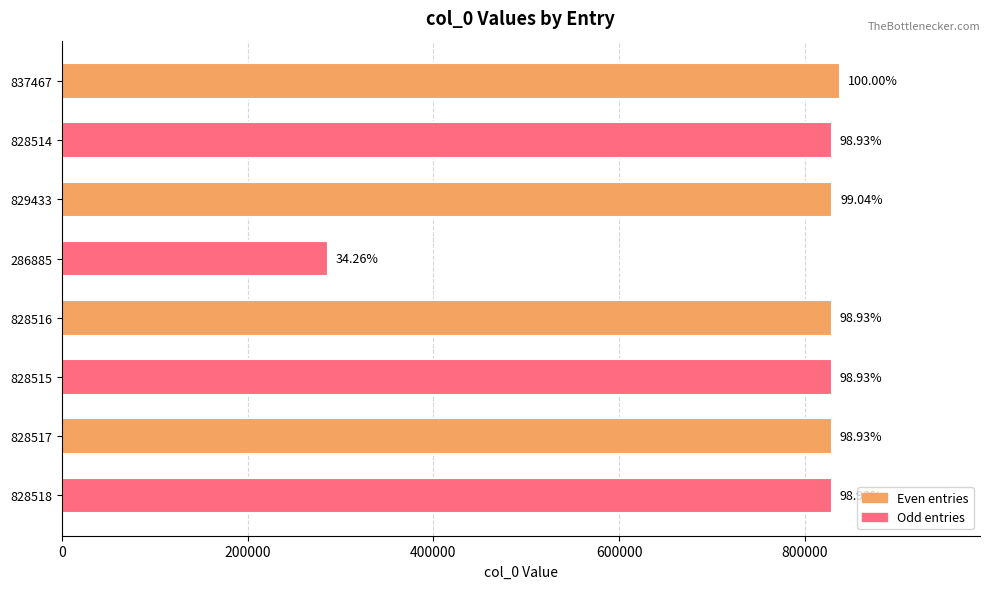

What is the sum of all values?

6096365